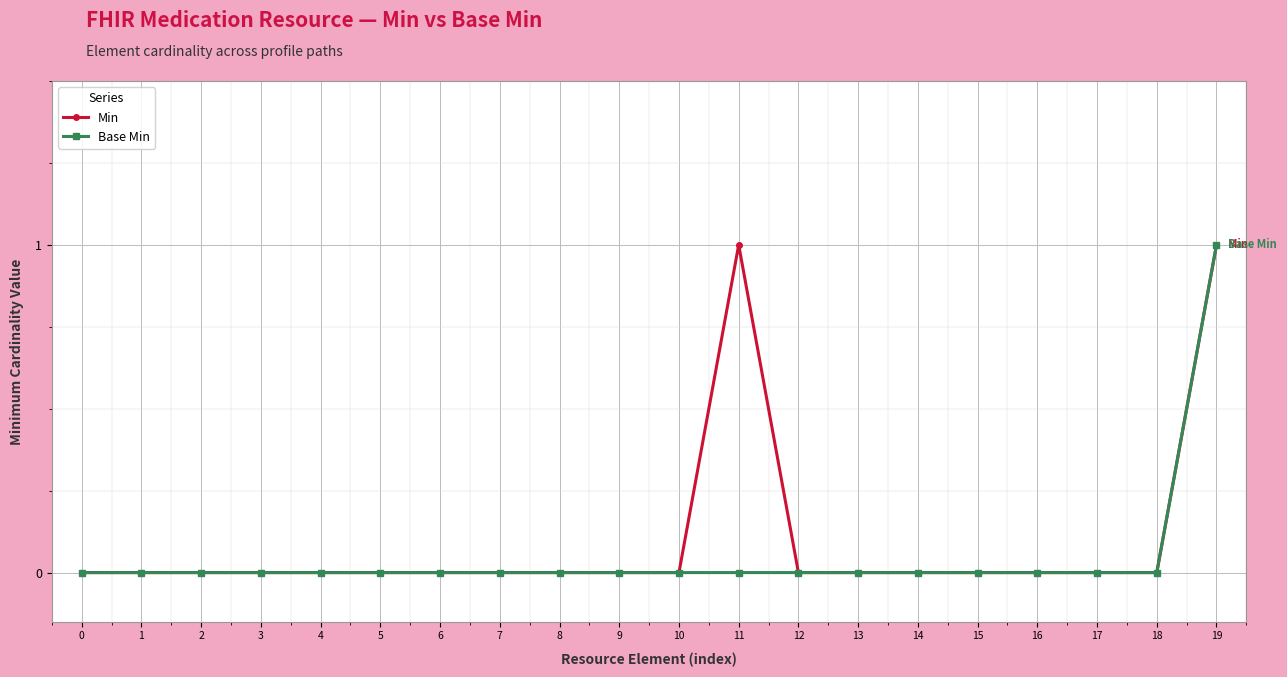

What is the sum of all Min values?

2